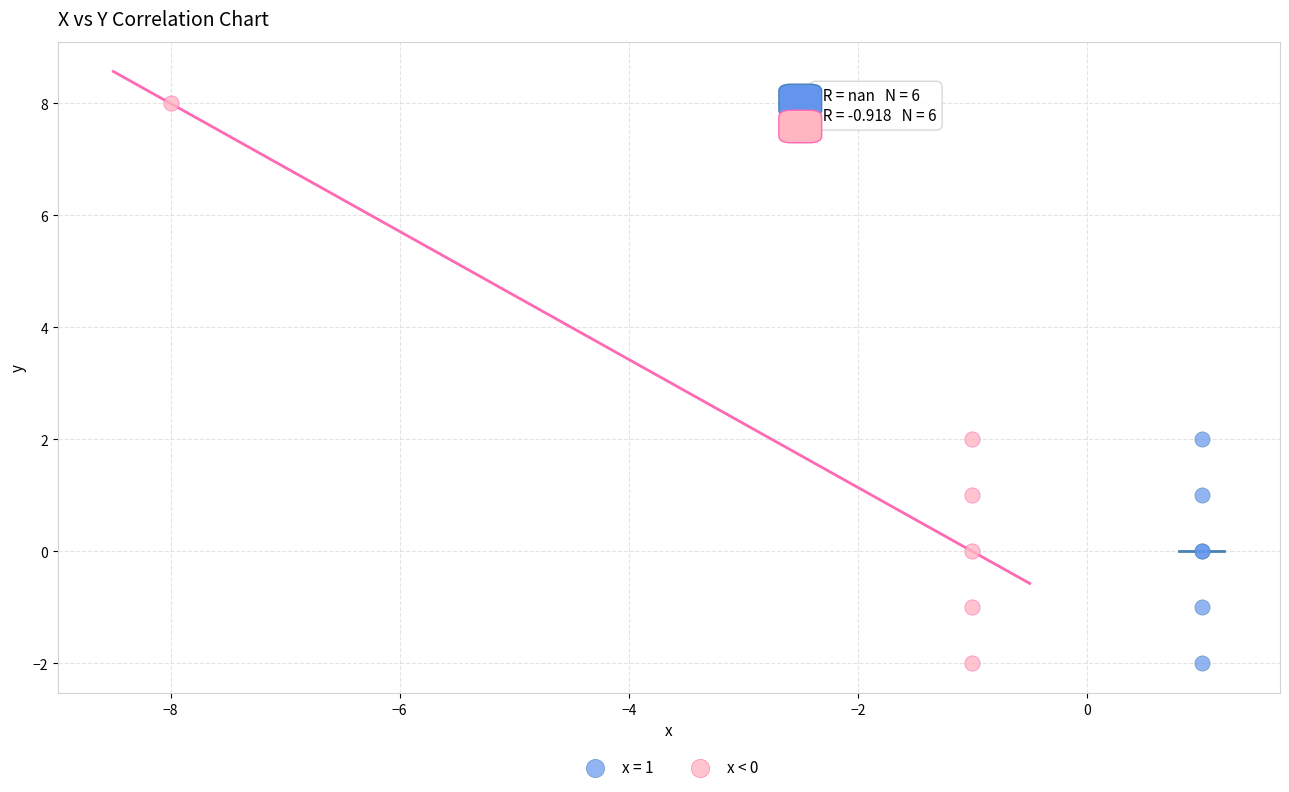

Which series contains the highest Y value?

x < 0